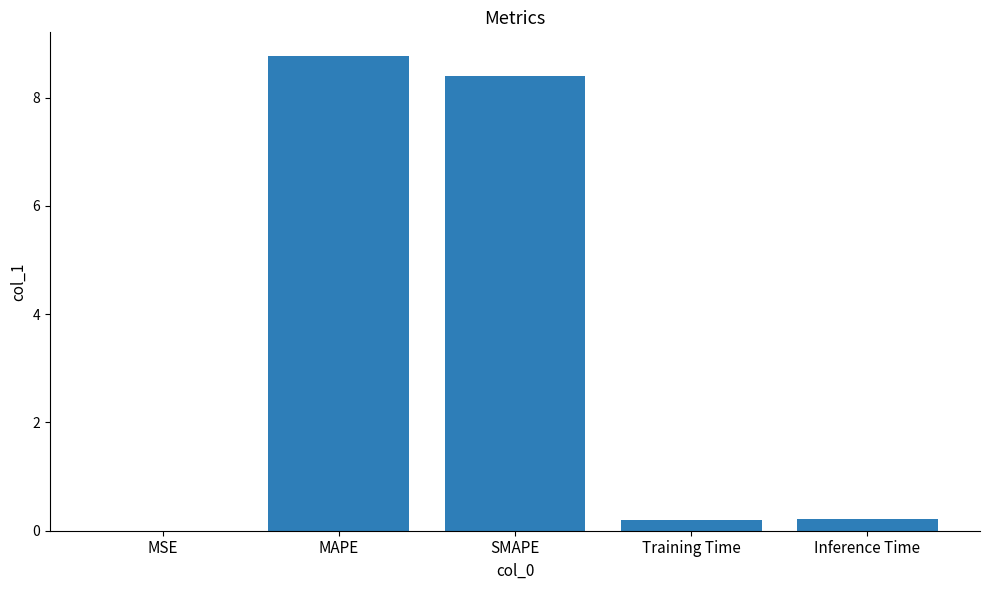

What is the change in value from SMAPE to Training Time?

-8.2